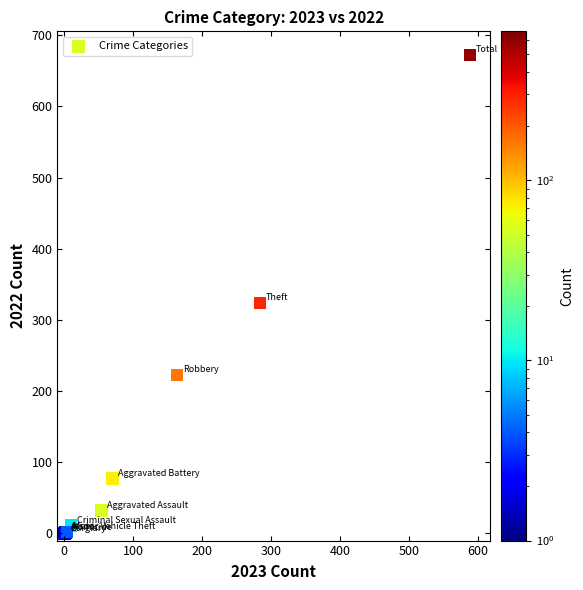

What Y value in the scatter plot is closest to 336?

324